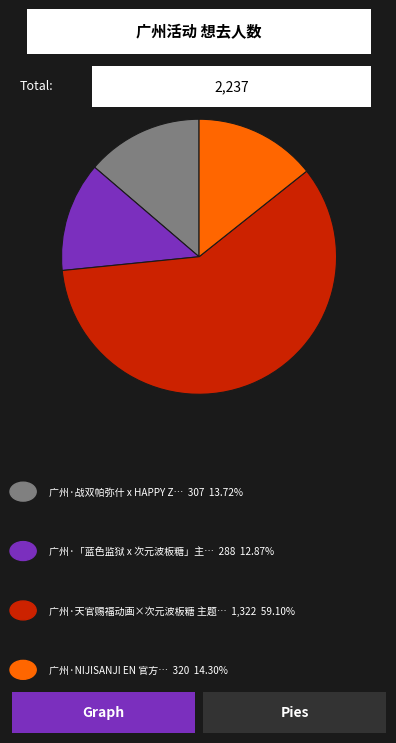

Does any single category account for the majority?

Yes